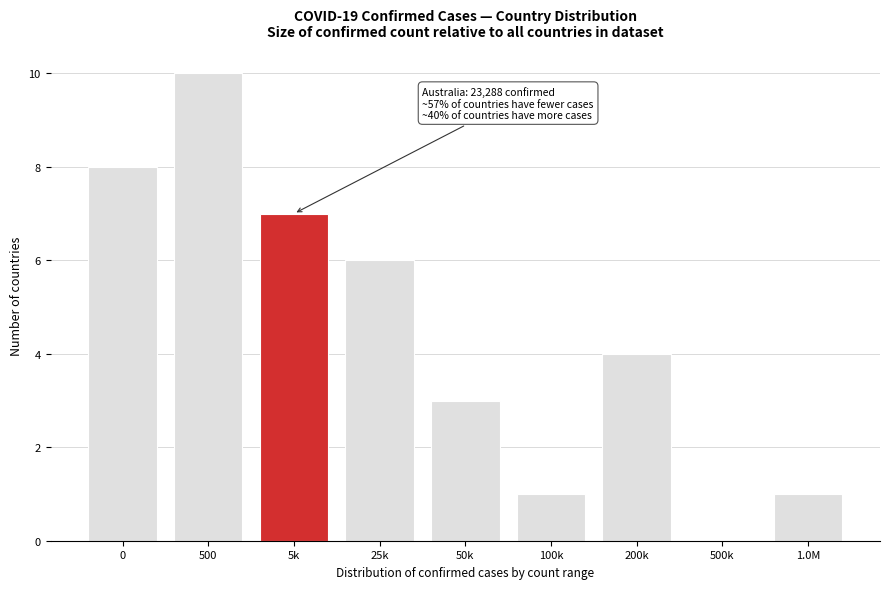

Reading left to right, what are all the values shown in this chart?

0=8	500=10	5k=7	25k=6	50k=3	100k=1	200k=4	500k=0	1.0M=1